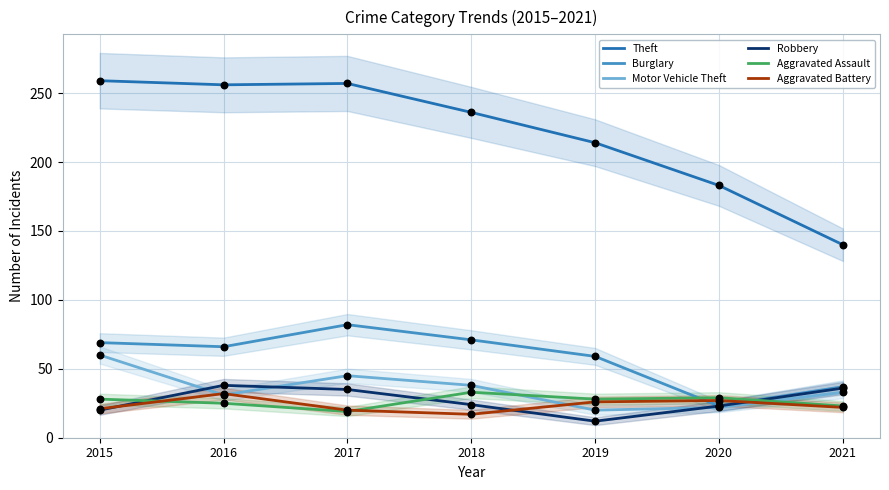

Which series has the largest Y range (max minus min)?

Theft